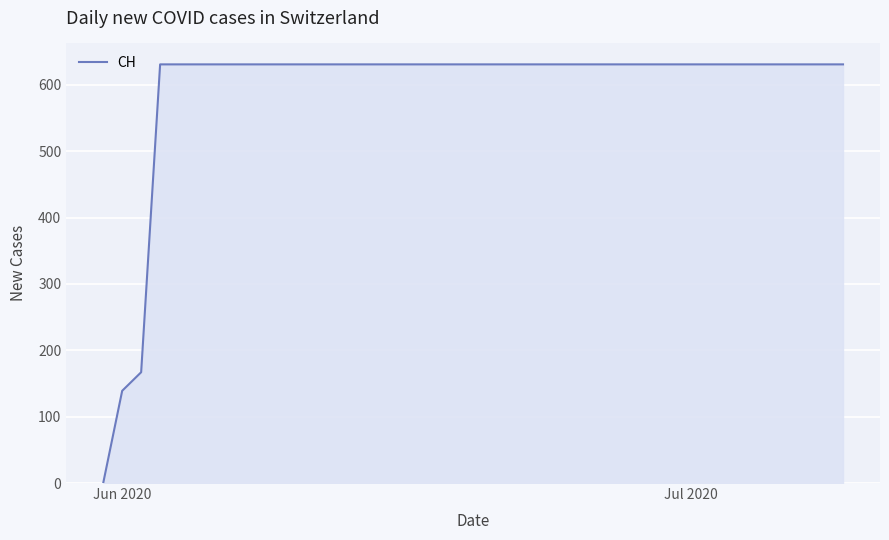

What is the difference between the maximum and minimum values?

631